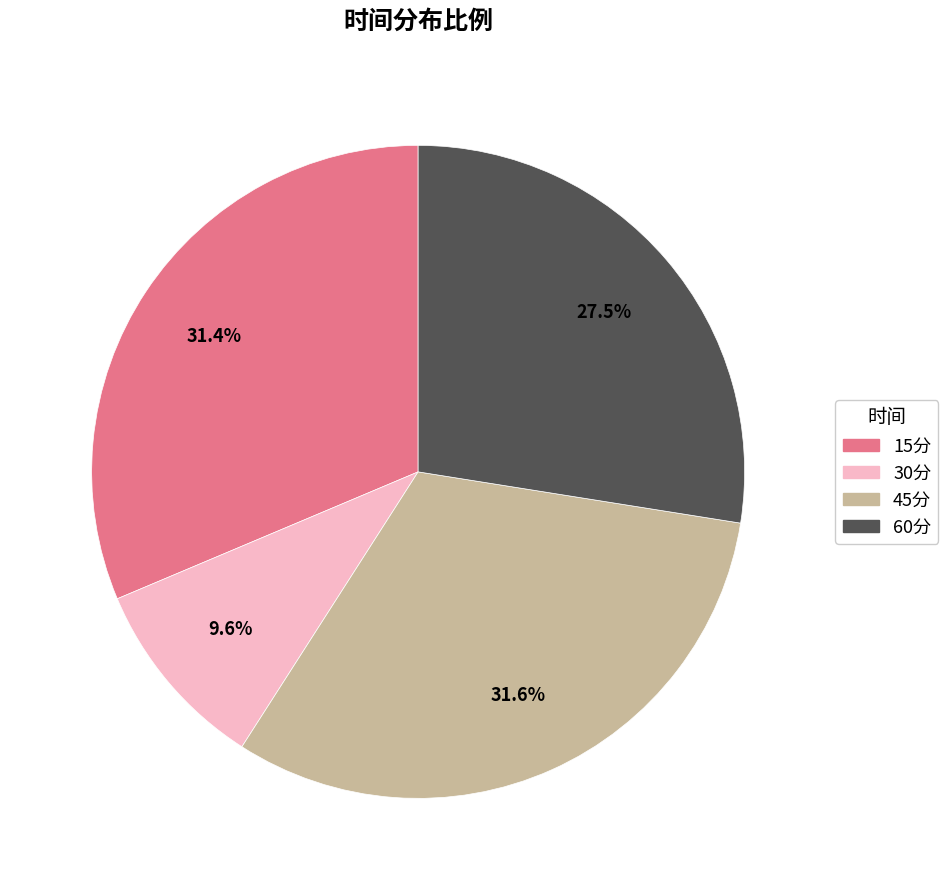

How many segments does this pie chart have?

4